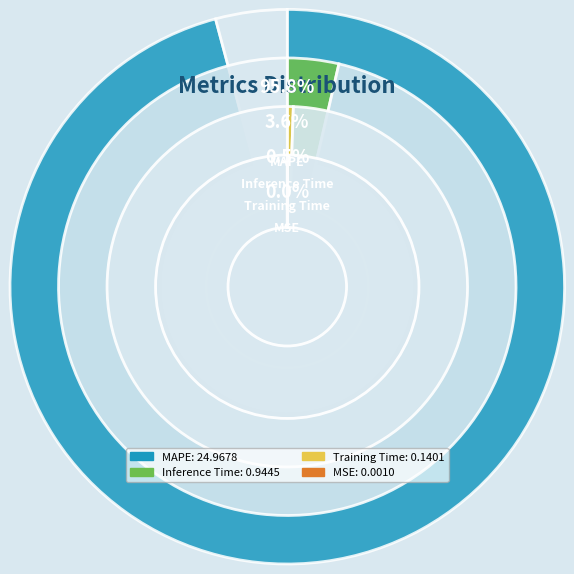

Which has a higher value, MSE or Inference Time?

Inference Time